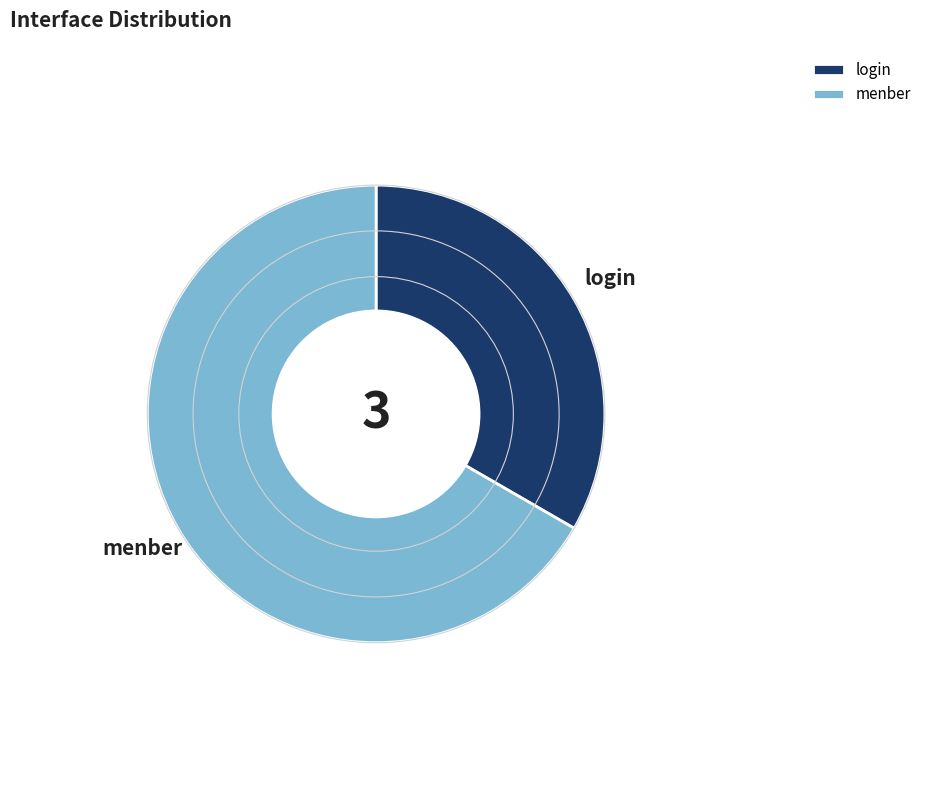

Combined, do login and menber account for over 50%?

Yes